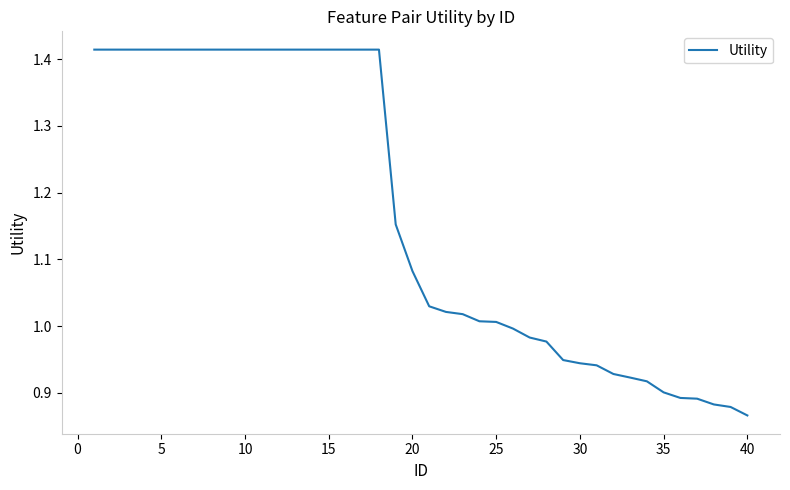

How many lines are shown in the chart?

1